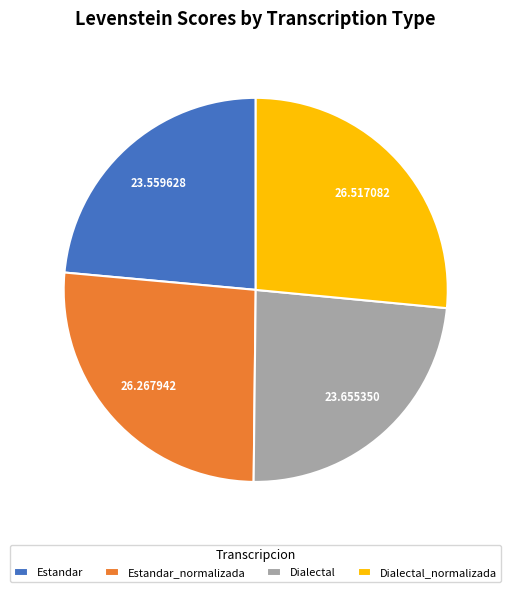

Which has a higher value, Dialectal or Estandar_normalizada?

Estandar_normalizada